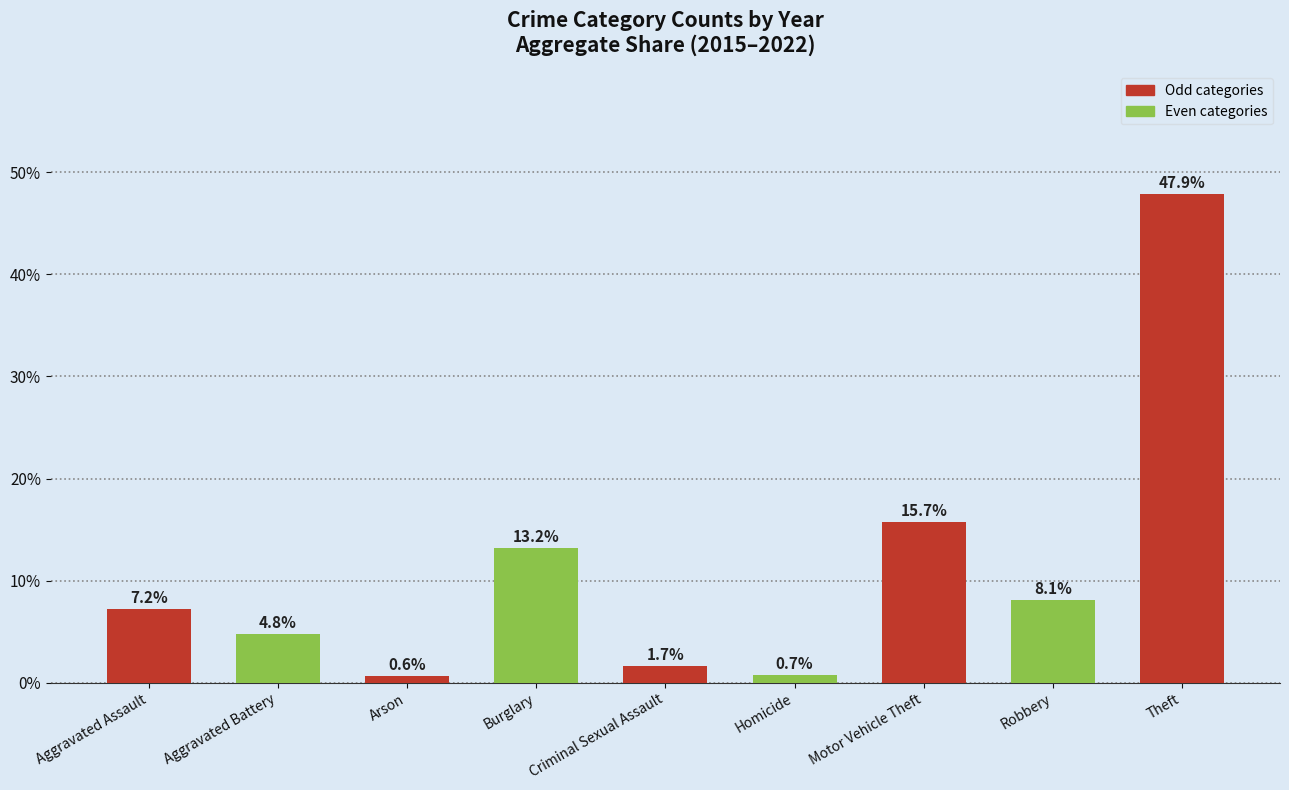

What is the value of the 8th bar from the left?

0.1